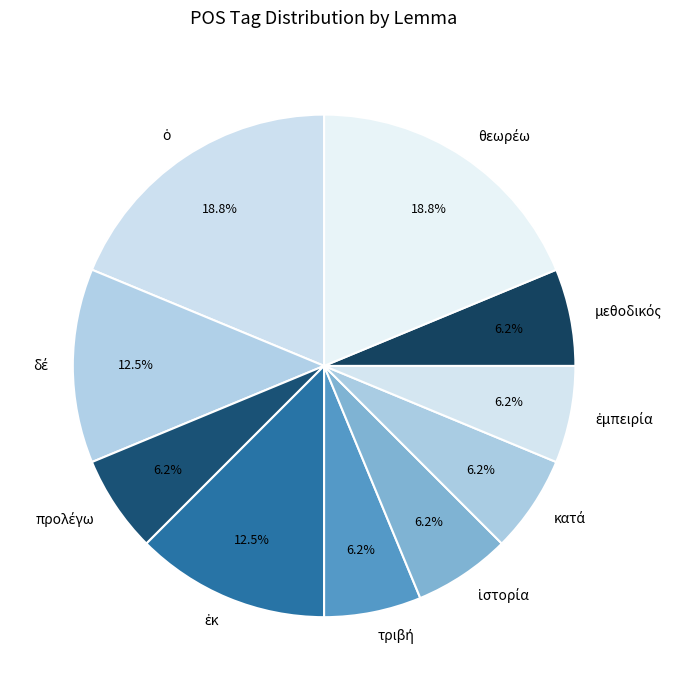

Does any single category account for the majority?

No